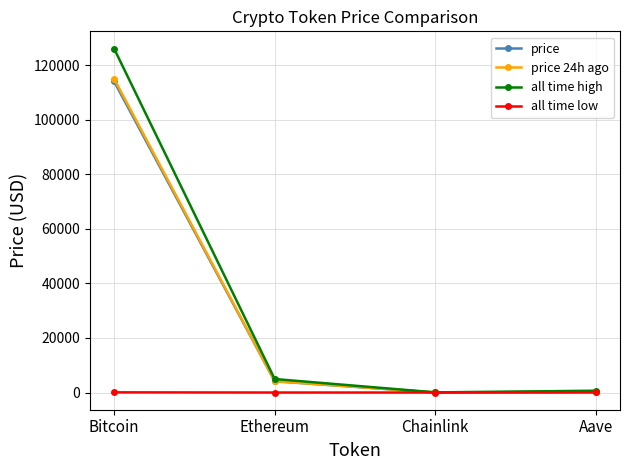

At which label is all time high closest to 63066?

Ethereum